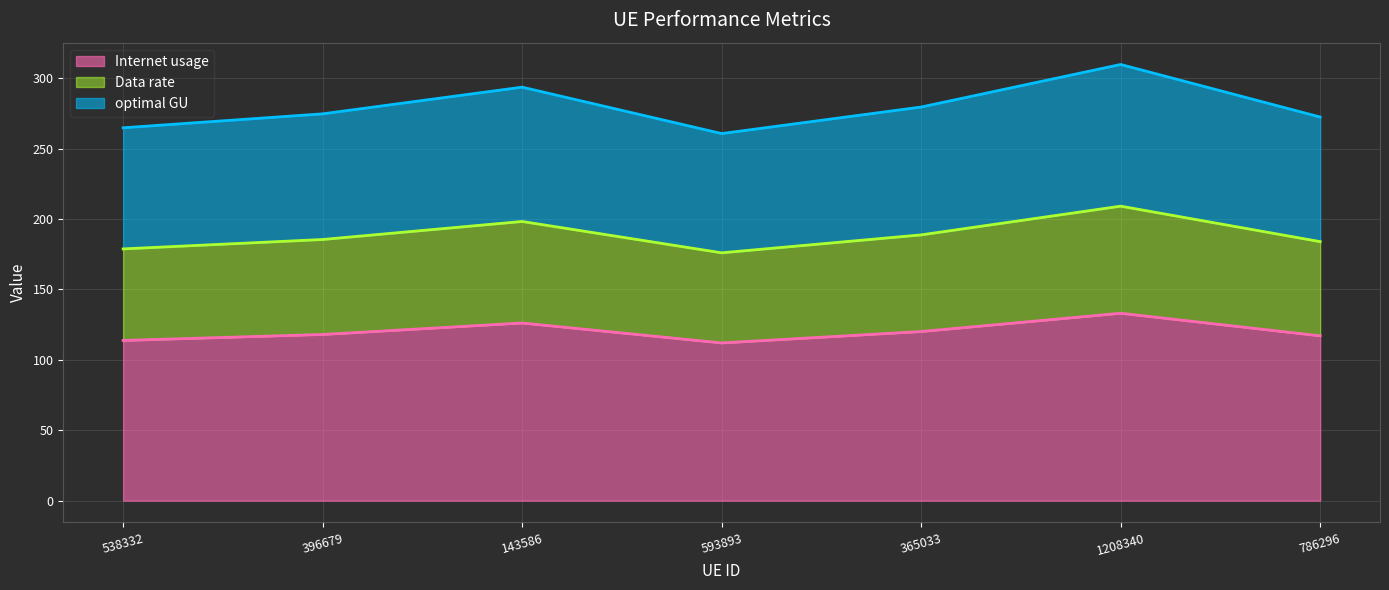

Does the chart display data point markers on the line(s)?

No